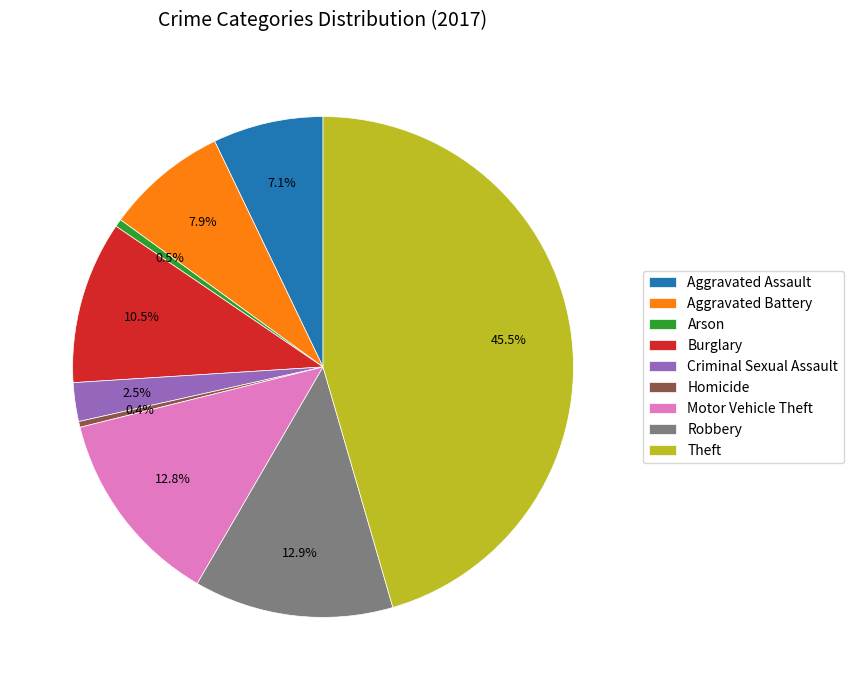

Is the sum of Robbery and Aggravated Battery greater than half?

No